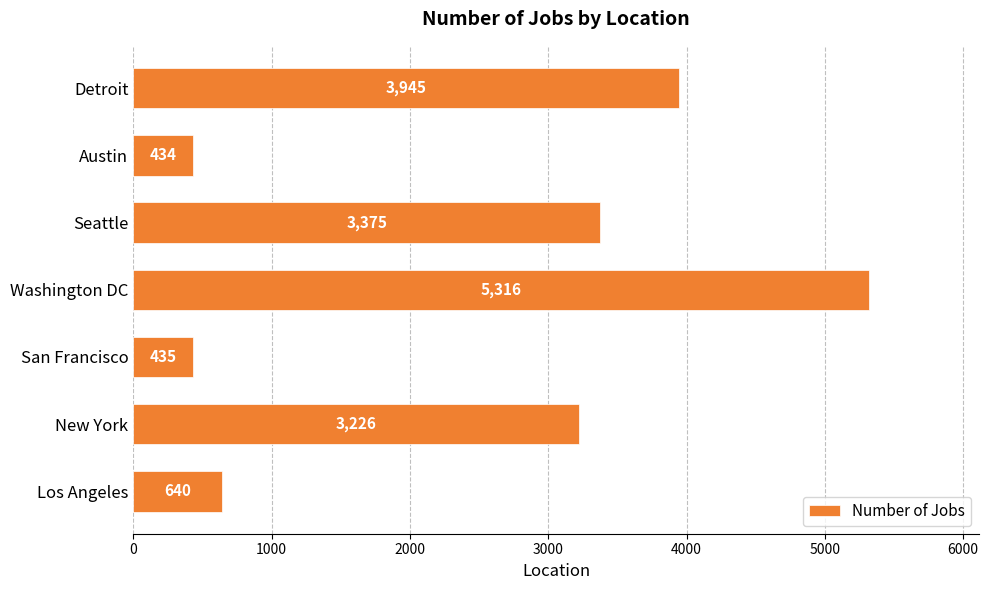

List the labels in order of value, largest first.

Washington DC, Detroit, Seattle, New York, Los Angeles, San Francisco, Austin